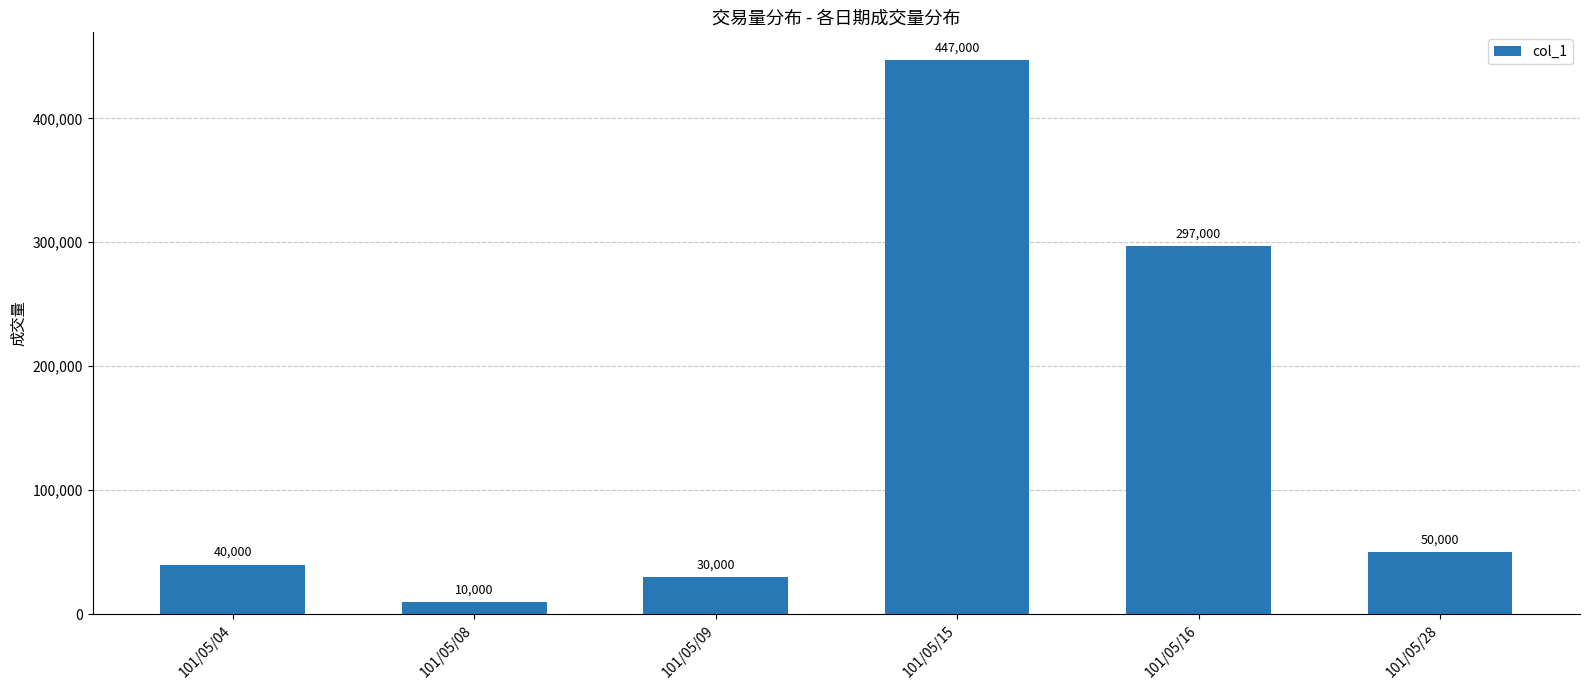

Read the value at 101/05/16.

297000